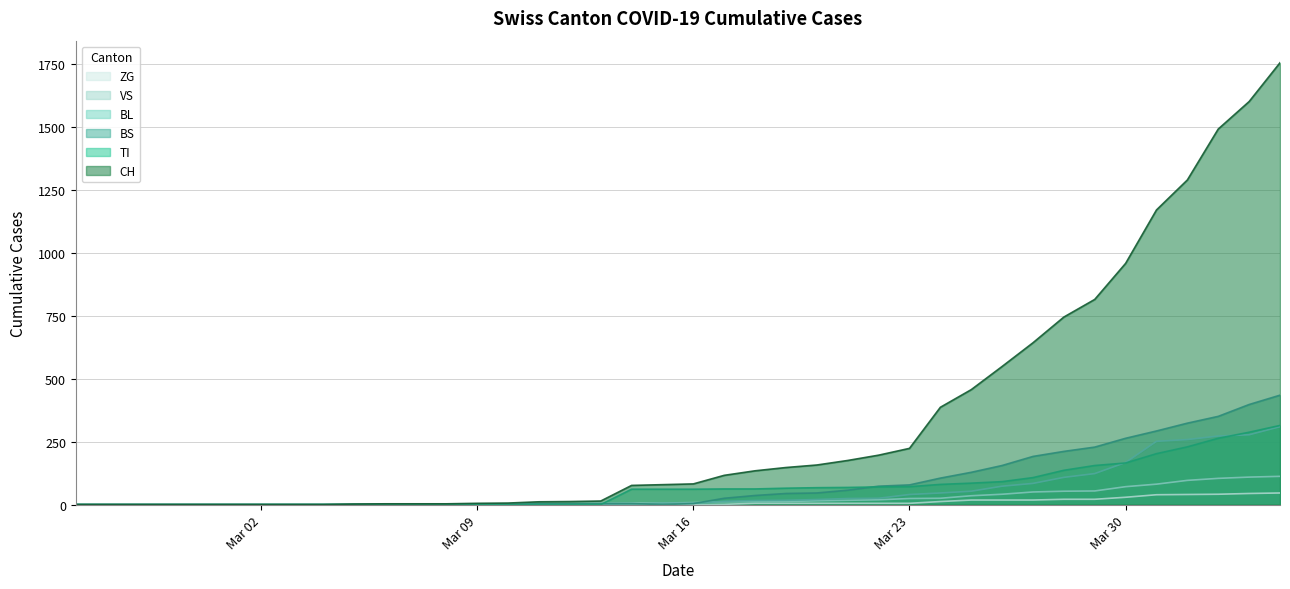

What is the maximum value shown in the chart?

1753